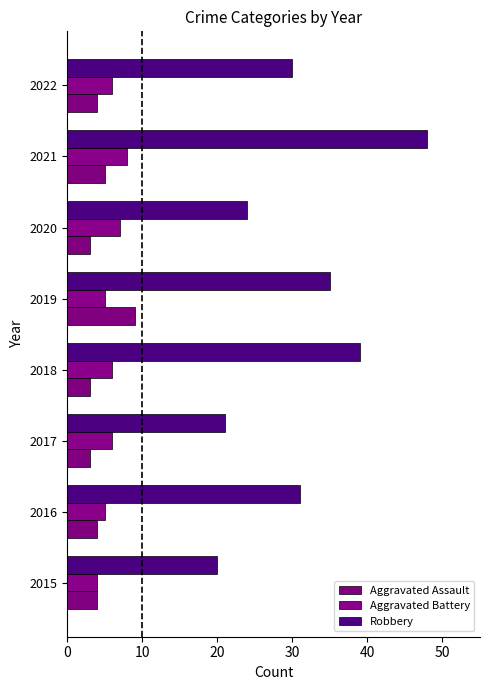

Count the number of categories in the chart.

8